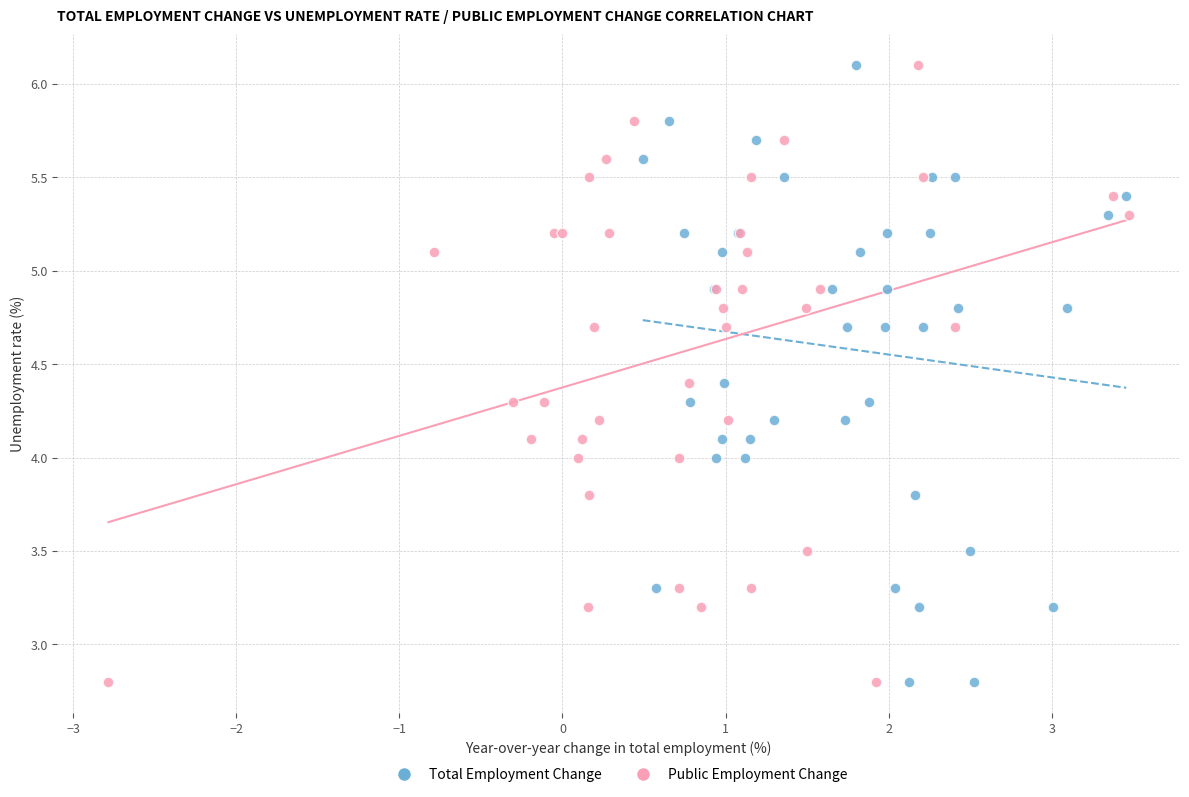

What are all the series names shown in the legend?

Total Employment Change, Public Employment Change